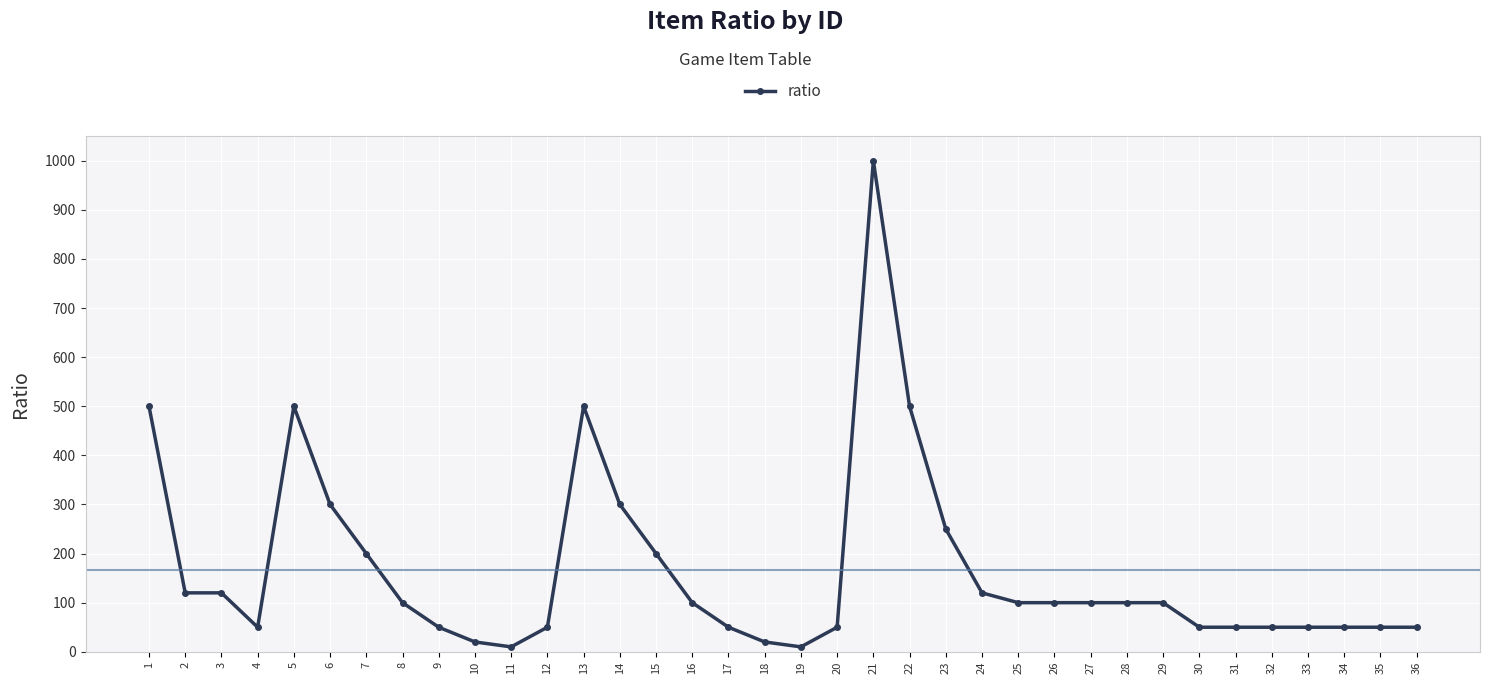

What is the greatest value displayed?

1000